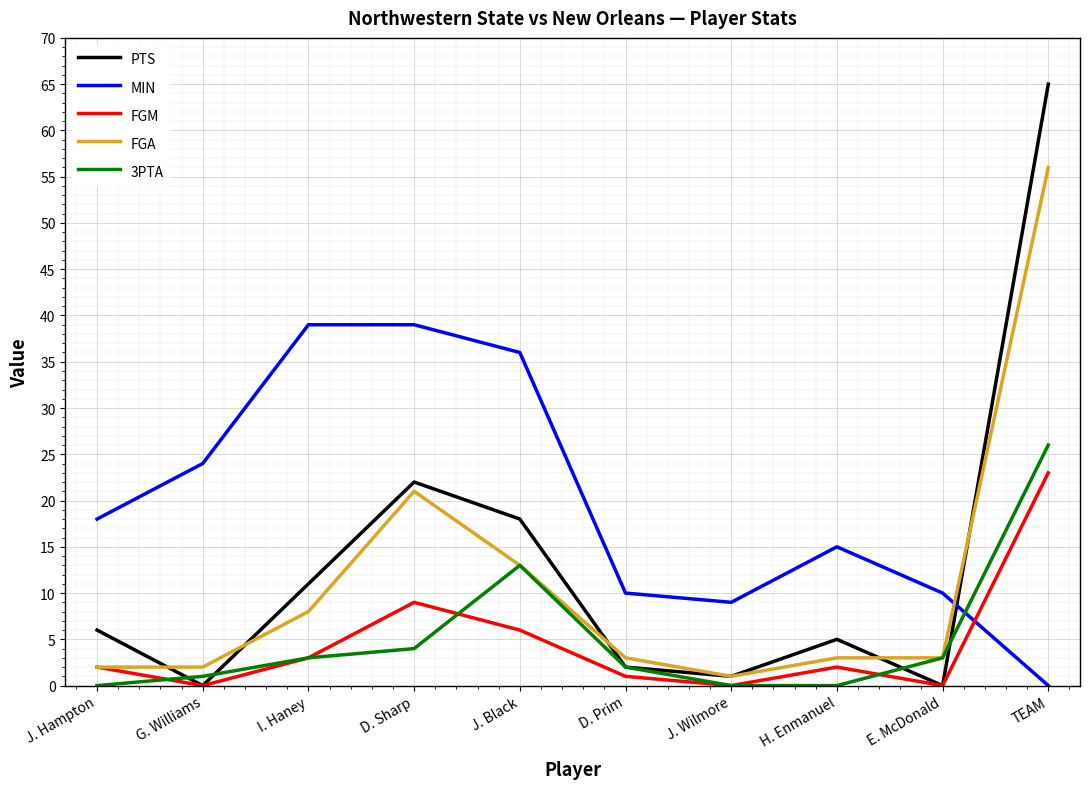

What are all the series names shown in the legend?

PTS, MIN, FGM, FGA, 3PTA